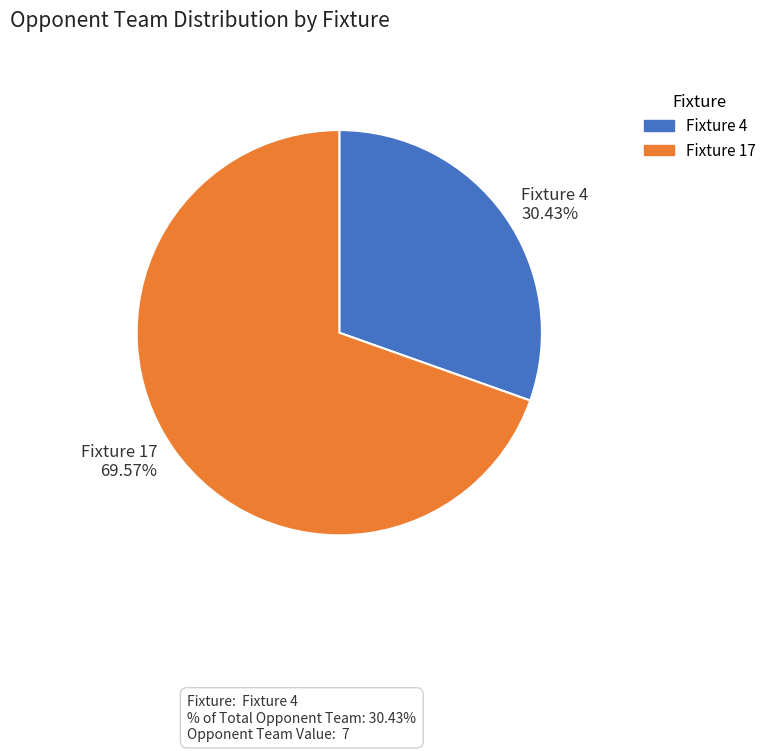

How many slices are in this pie chart?

2